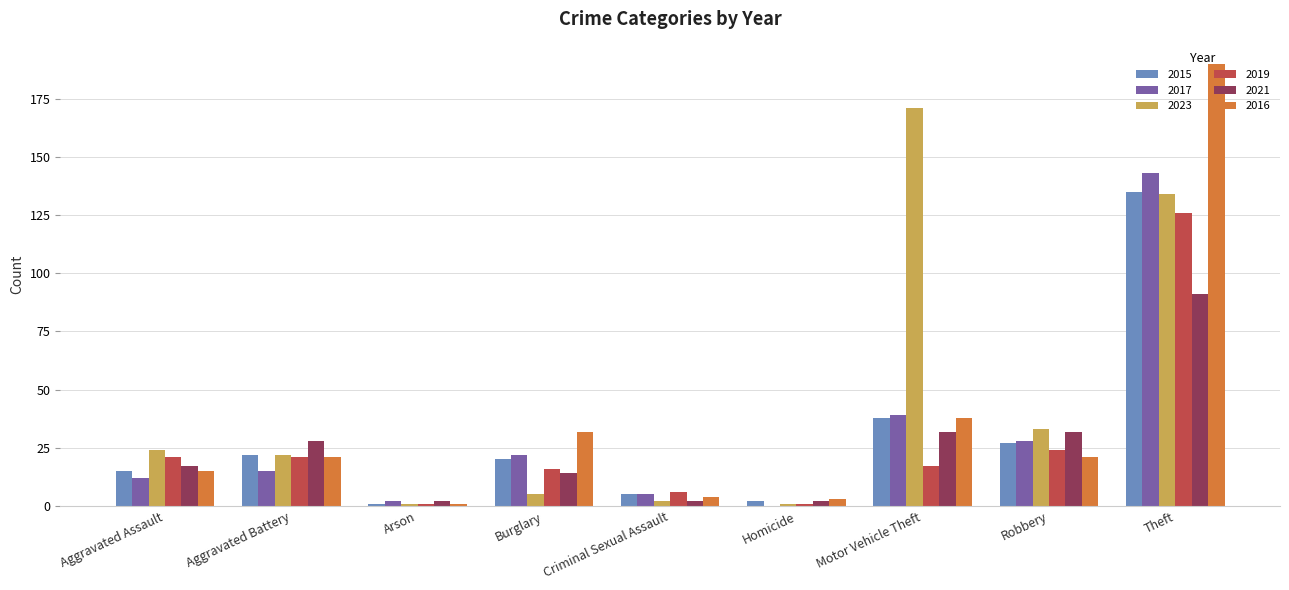

Reading left to right, what are all the values shown in this chart?

2015: 15	22	1	20	5	2	38	27	135
2017: 12	15	2	22	5	0	39	28	143
2023: 24	22	1	5	2	1	171	33	134
2019: 21	21	1	16	6	1	17	24	126
2021: 17	28	2	14	2	2	32	32	91
2016: 15	21	1	32	4	3	38	21	190